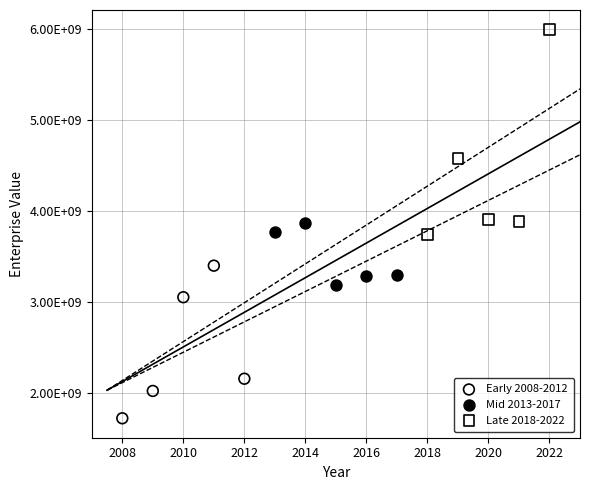

What are all the series names shown in the legend?

Early 2008-2012, Mid 2013-2017, Late 2018-2022